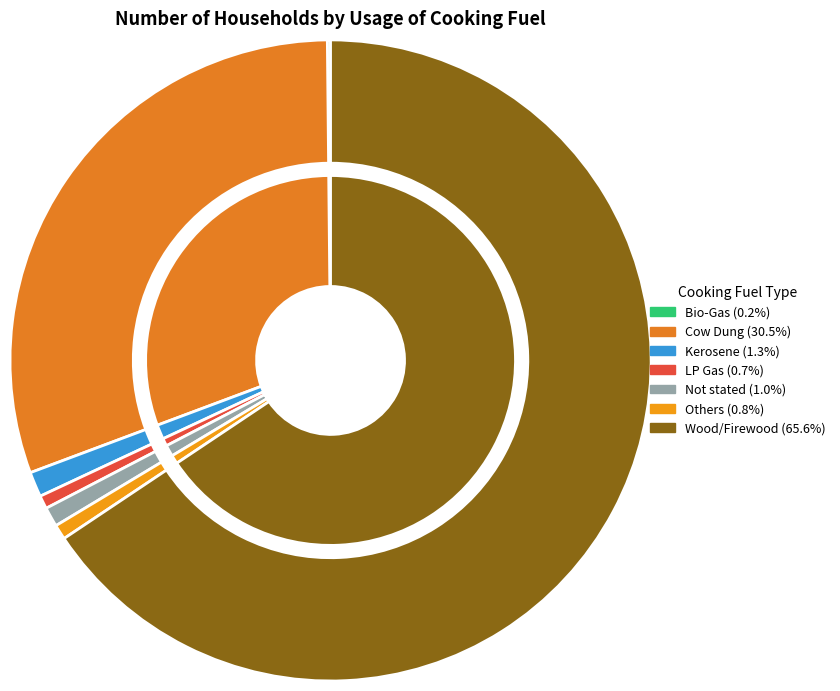

Count the number of slices in the pie.

7